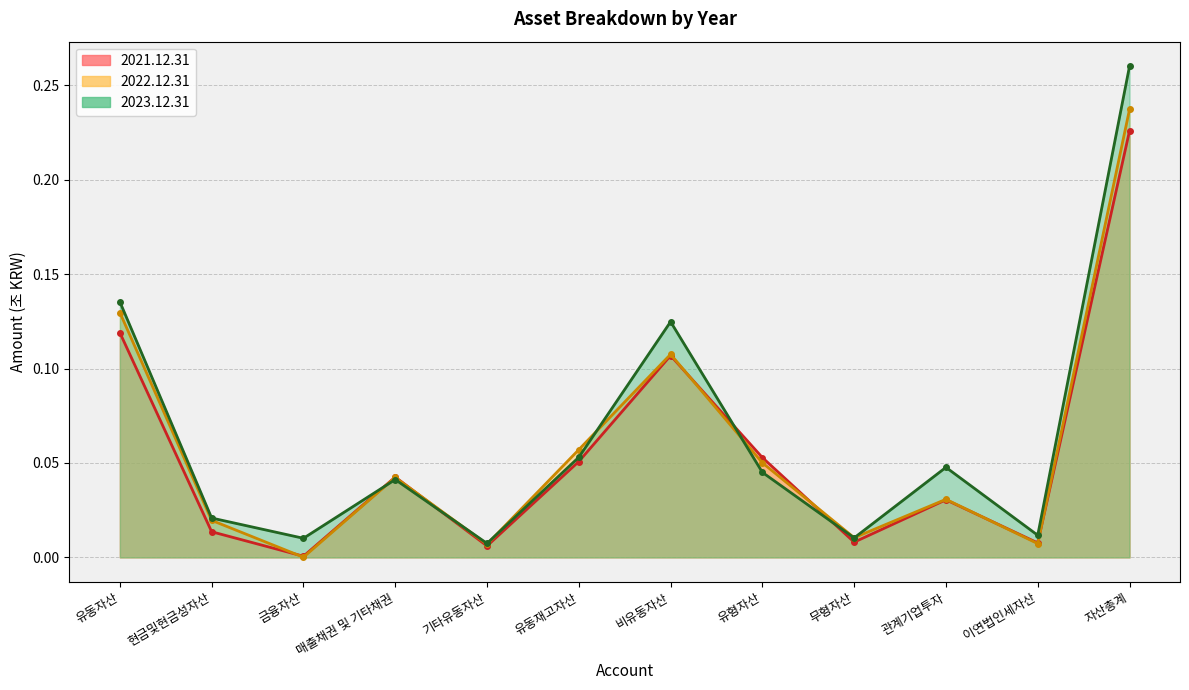

The 2023.12.31 series shows 0.1 at 비유동자산. True or false?

False